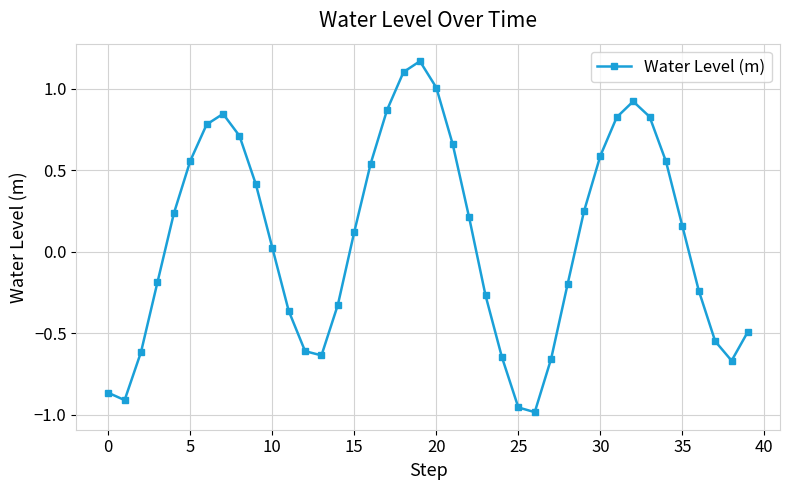

What is the sum of all values?

3.2